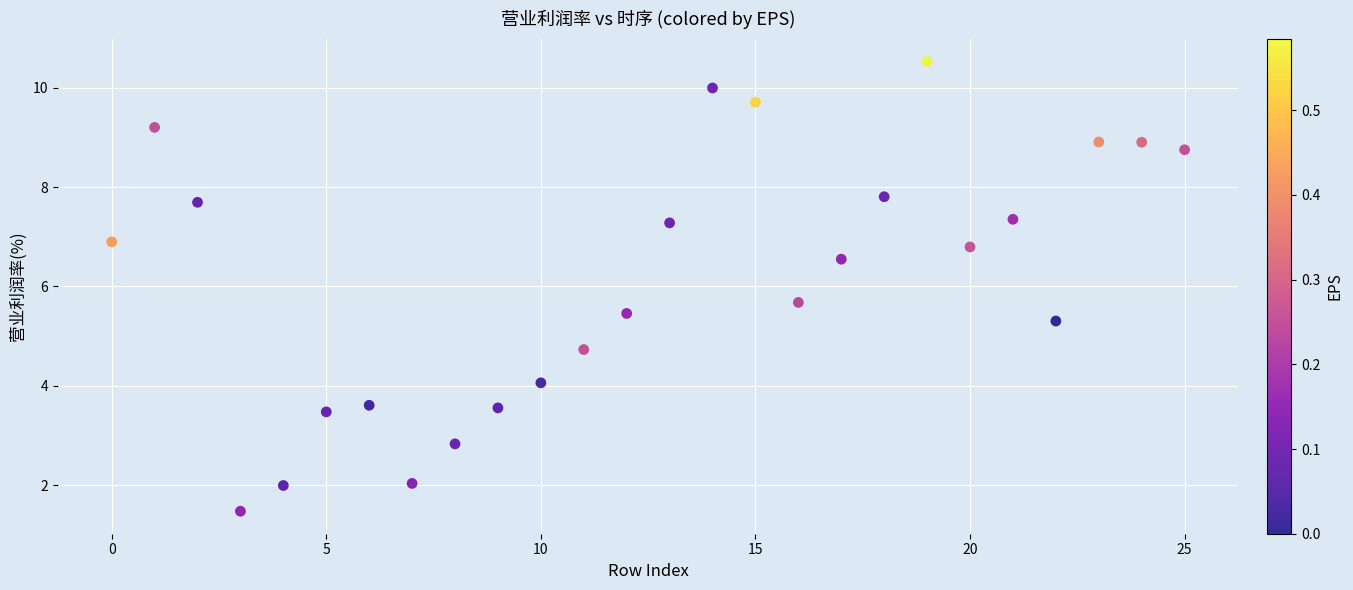

What is the range of Y values (max minus min)?

9.0